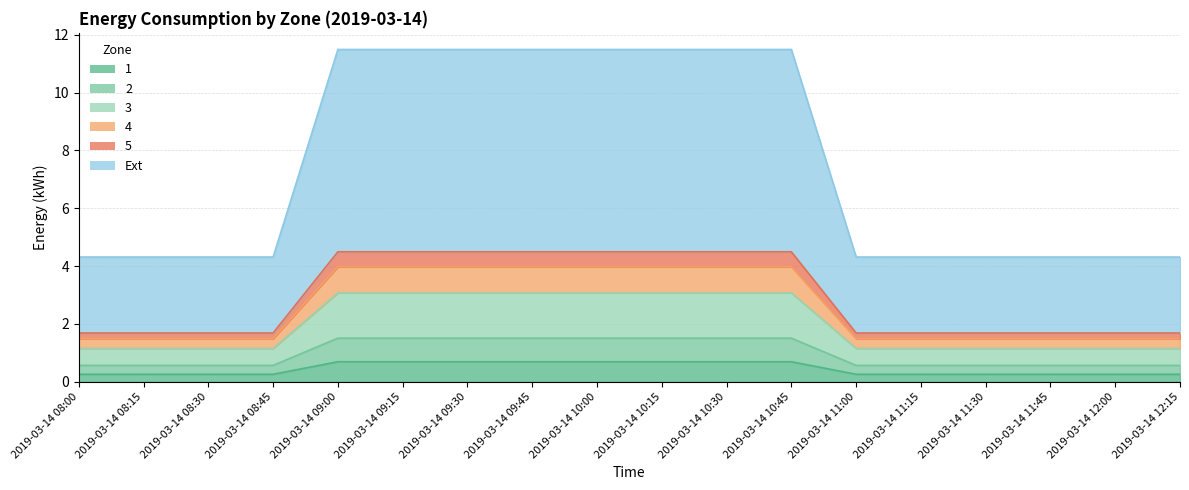

True or false: 2 has more than 0 points higher than both neighbors.

False